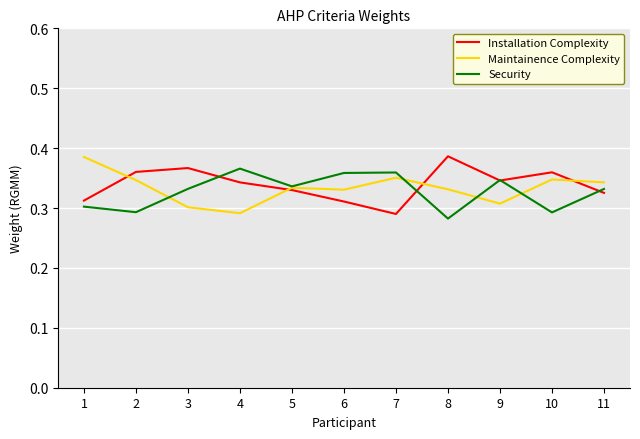

What is the difference between the Security values at 1 and 7?

0.1